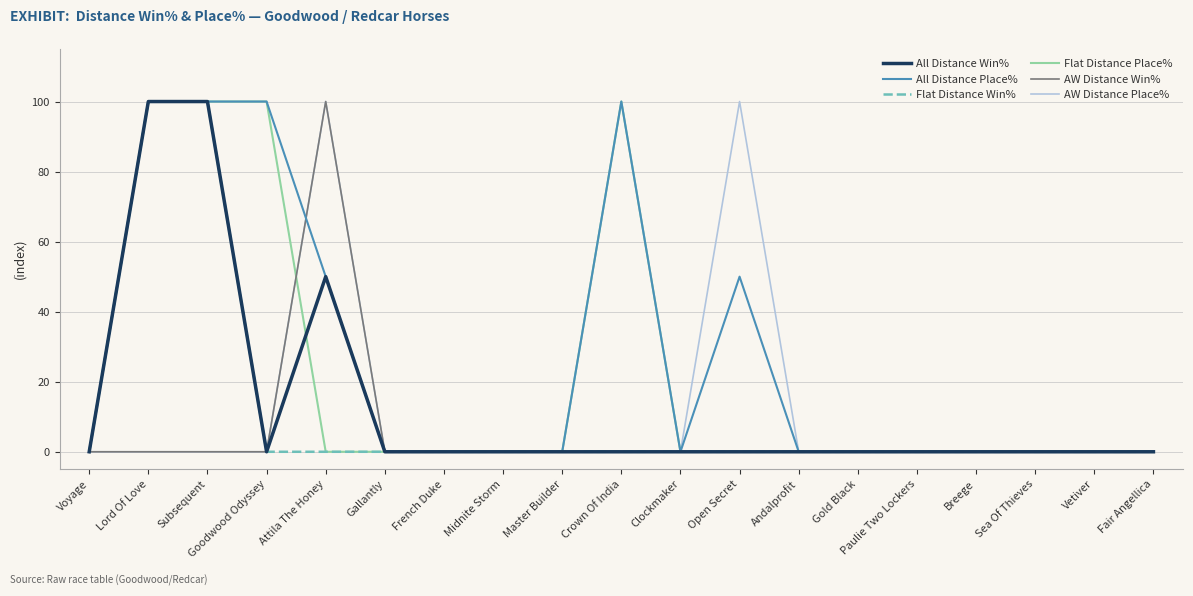

The value of AW Distance Place% at Fair Angellica is 0. True or false?

True